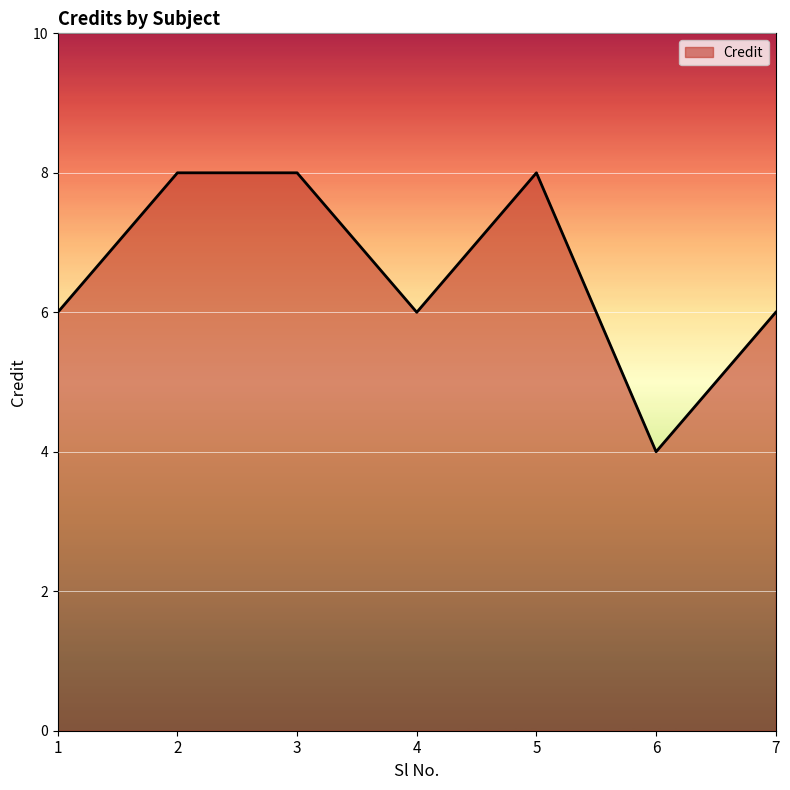

What is the minimum value shown in the chart?

4